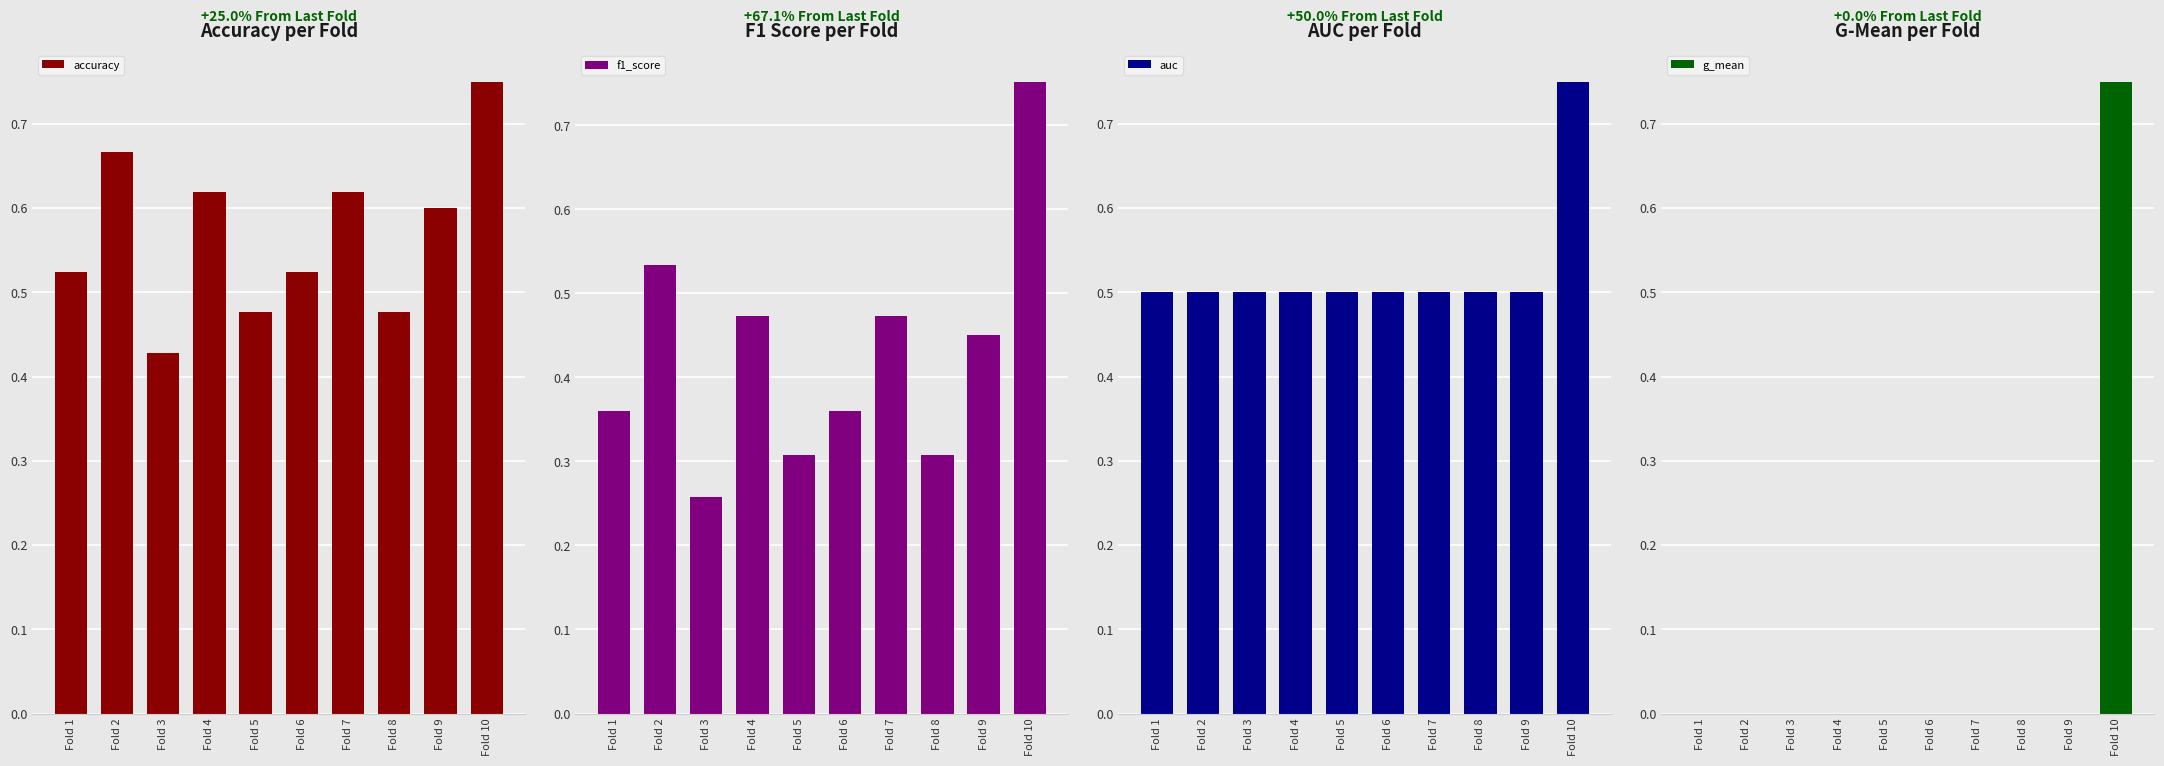

What is the sum of all g_mean values?

0.8